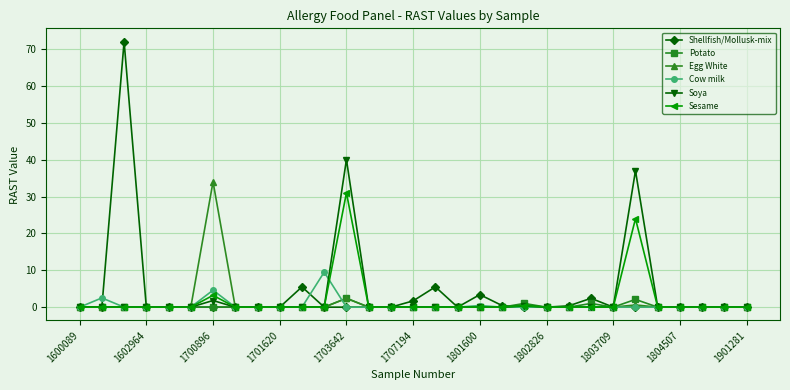

True or false: Egg White has more than 0 points higher than both neighbors.

True